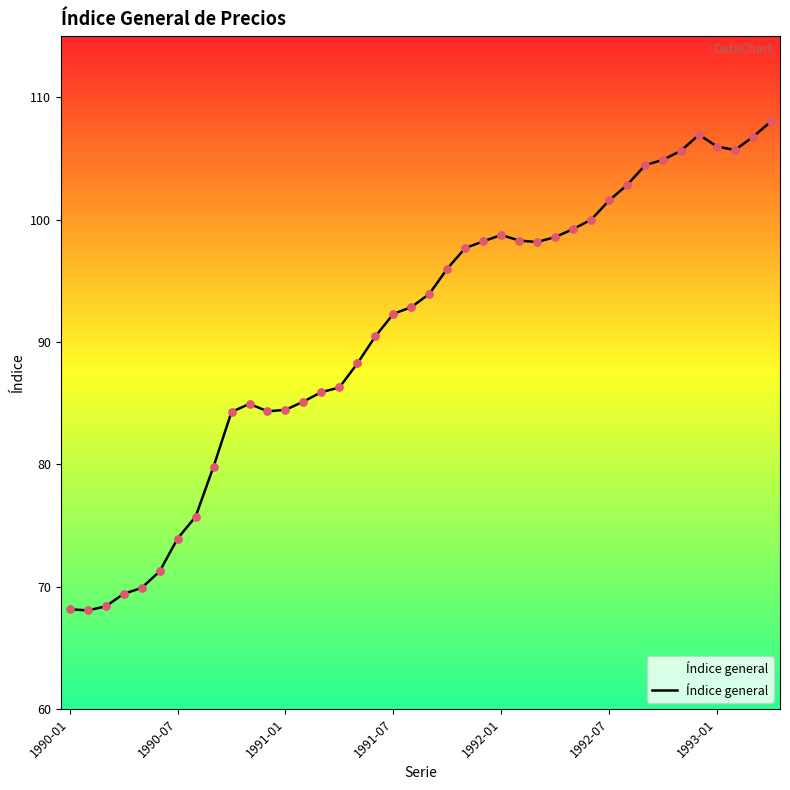

What is the difference between the maximum and minimum values?

40.0